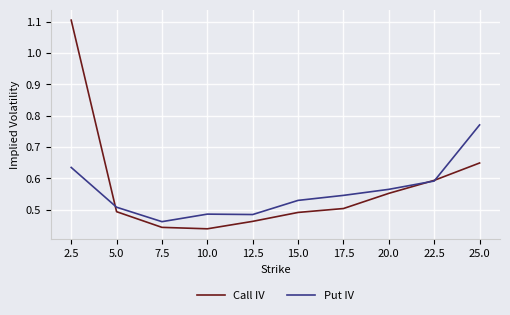

Which series changed the most between 2.5 and 25.0?

Call IV